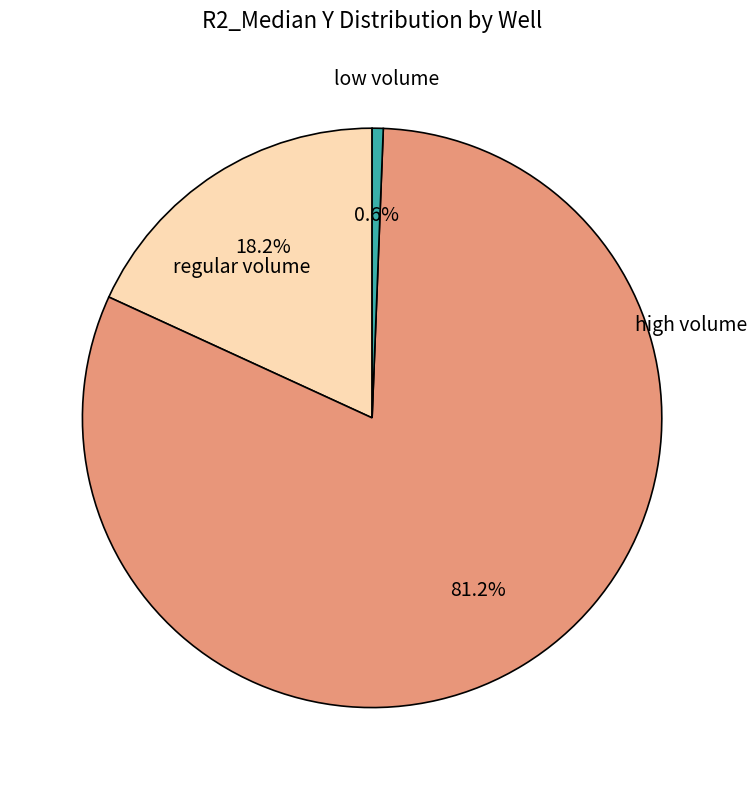

Does any single category account for the majority?

Yes